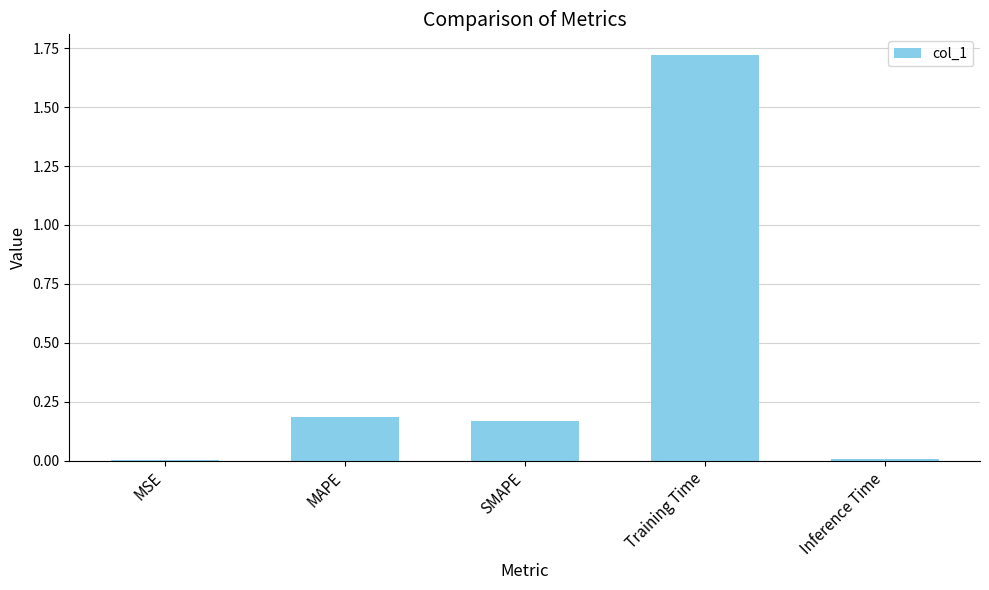

The chart shows a value of 0.2 at SMAPE. True or false?

True